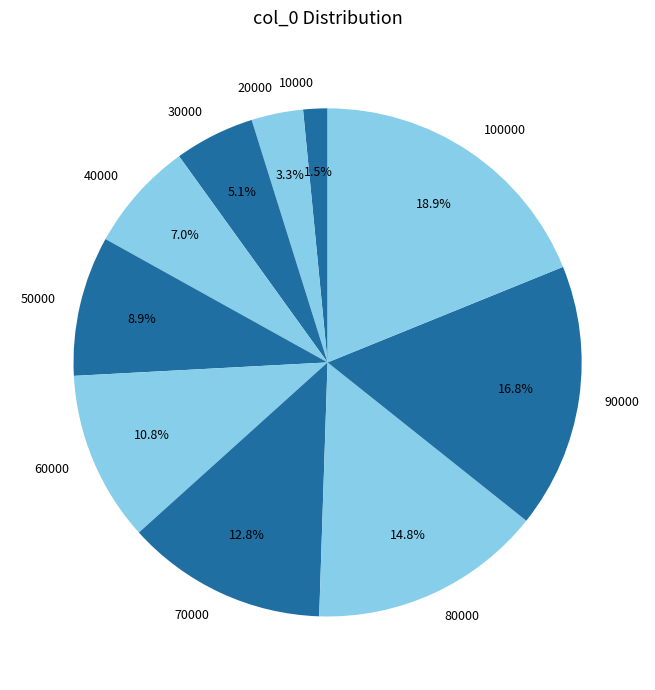

Count the number of slices in the pie.

10